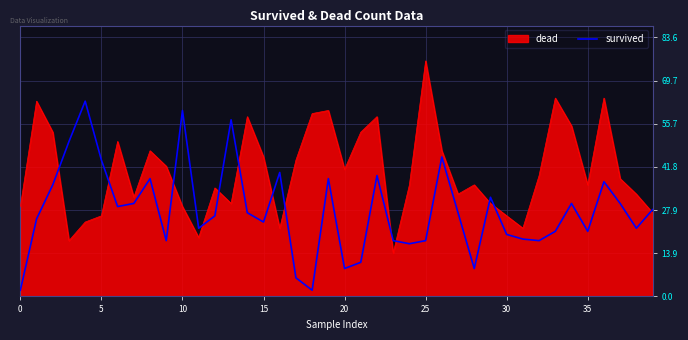

Does the chart have visible grid lines?

Yes